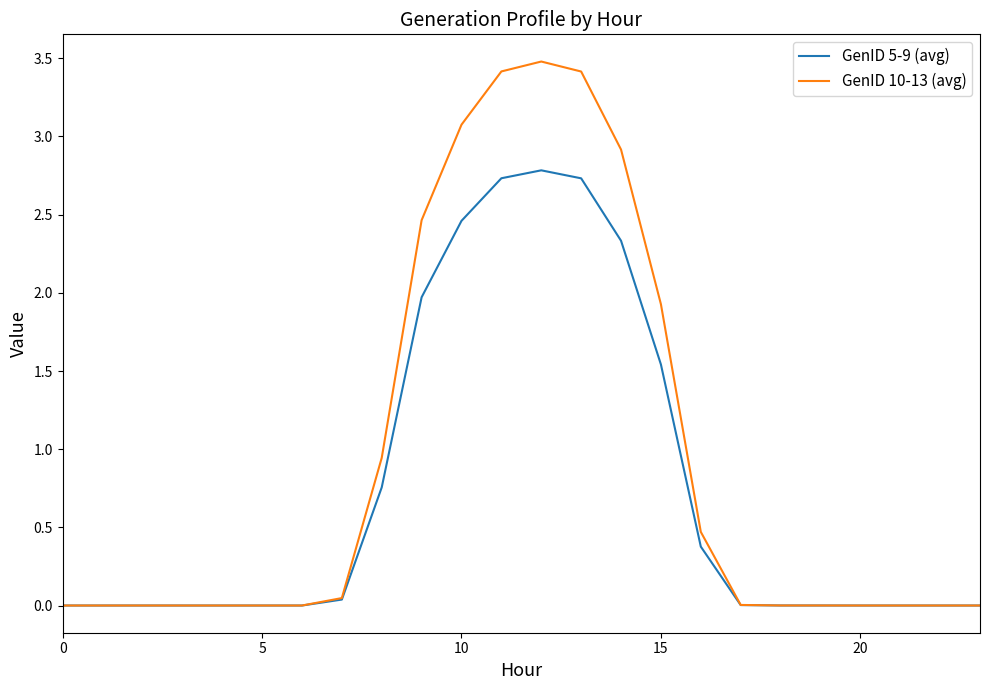

Which series has the widest spread of values?

GenID 10-13 (avg)